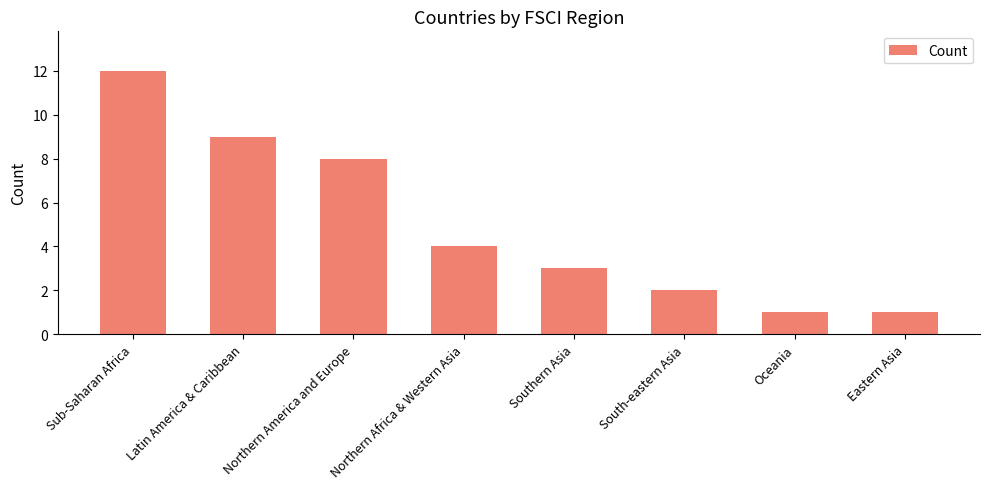

What is the label of the 2nd bar from the left?

Latin America & Caribbean